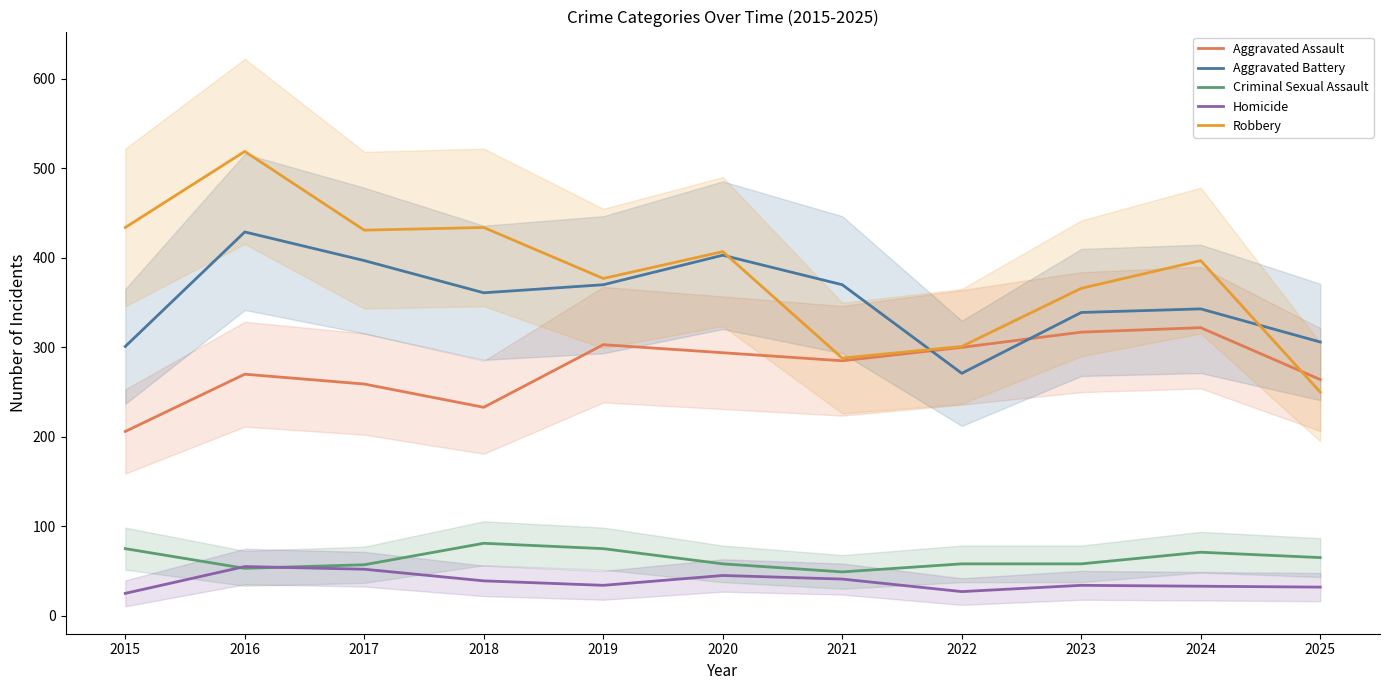

Where is Criminal Sexual Assault nearest to the value 65?

2025